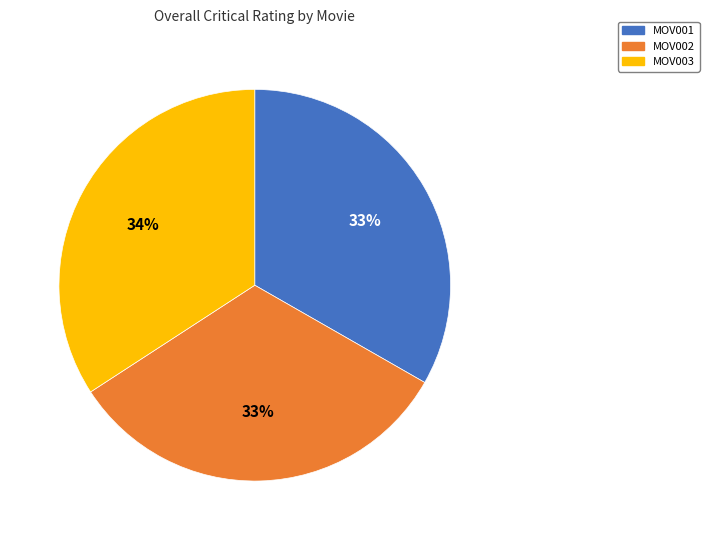

Does MOV001 account for over 50% of the chart?

No